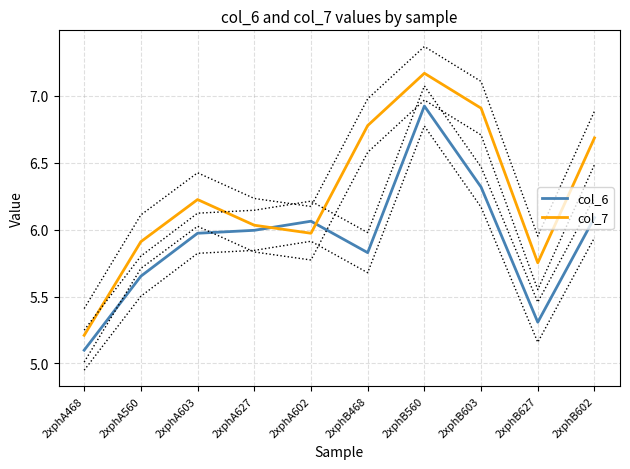

What is the maximum value shown in the chart?

7.2